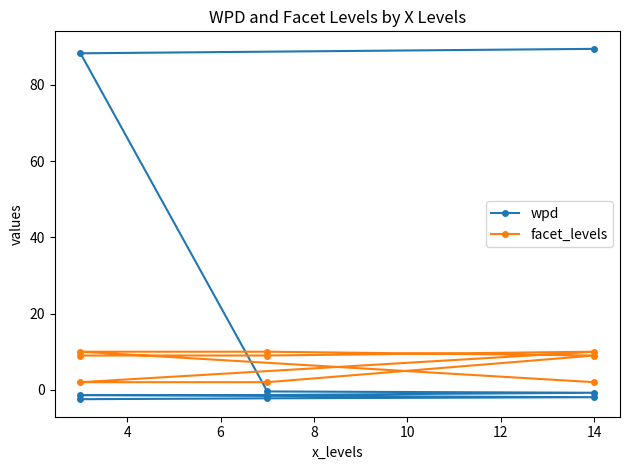

Between 4 and 12, which is larger?

4